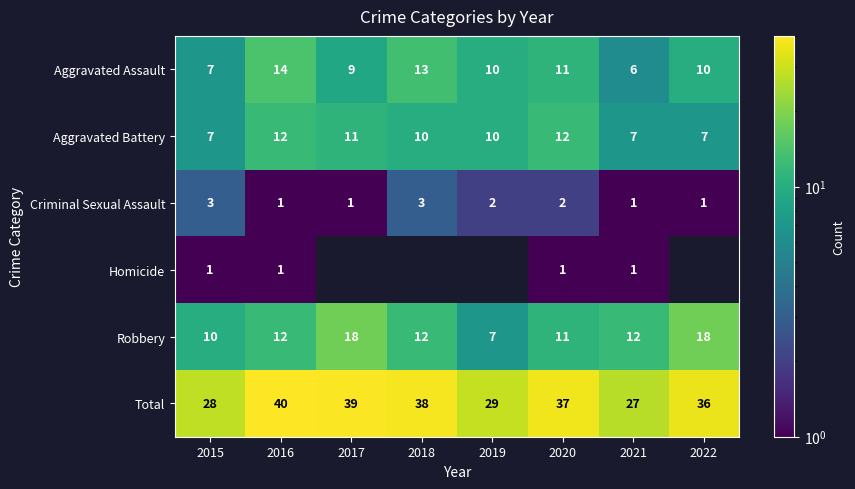

At which category is the sum across all series the highest?

2016